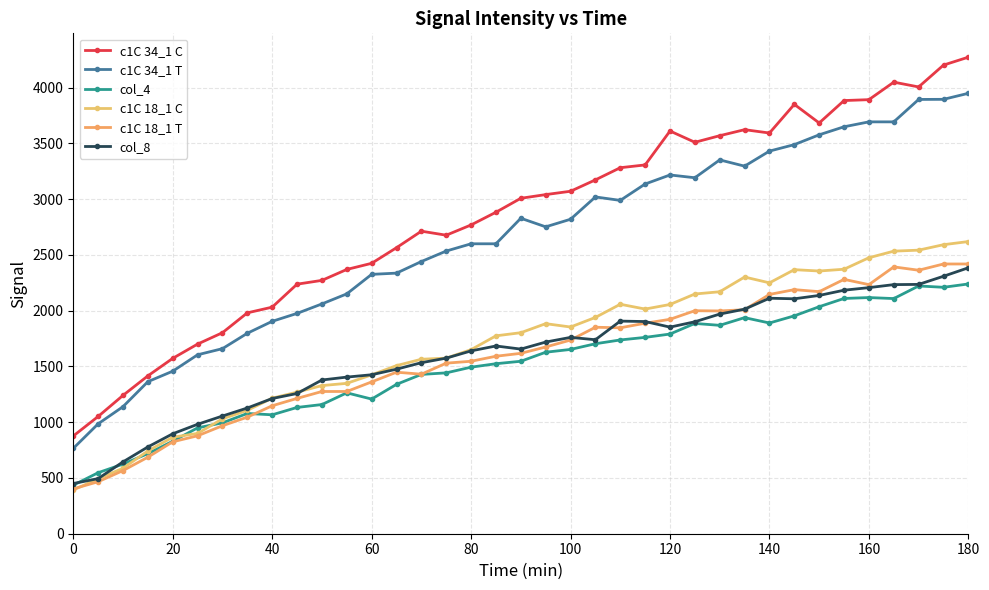

Does the chart display data point markers on the line(s)?

Yes